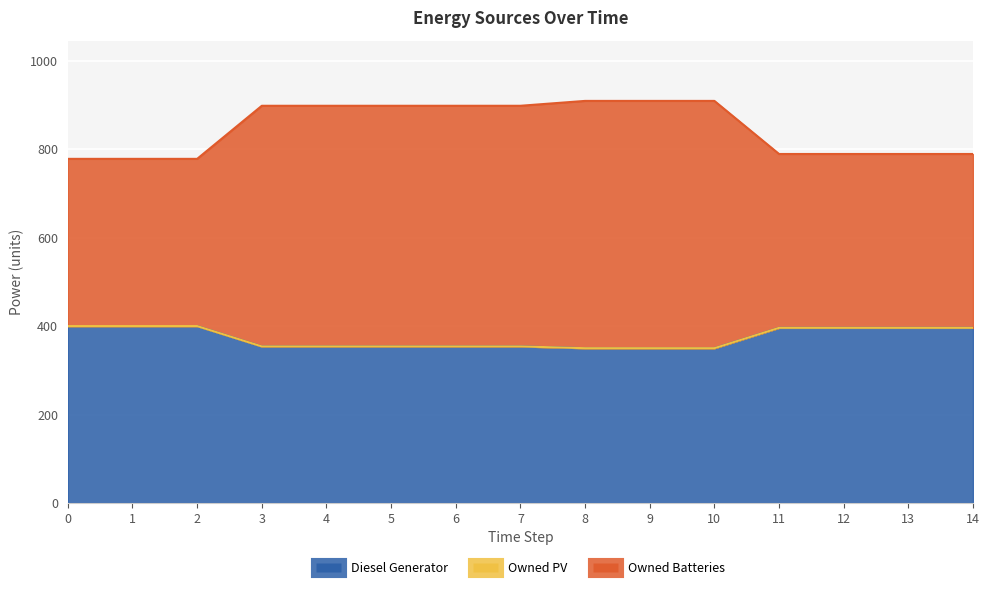

The Diesel Generator series shows 250 at 1. True or false?

False